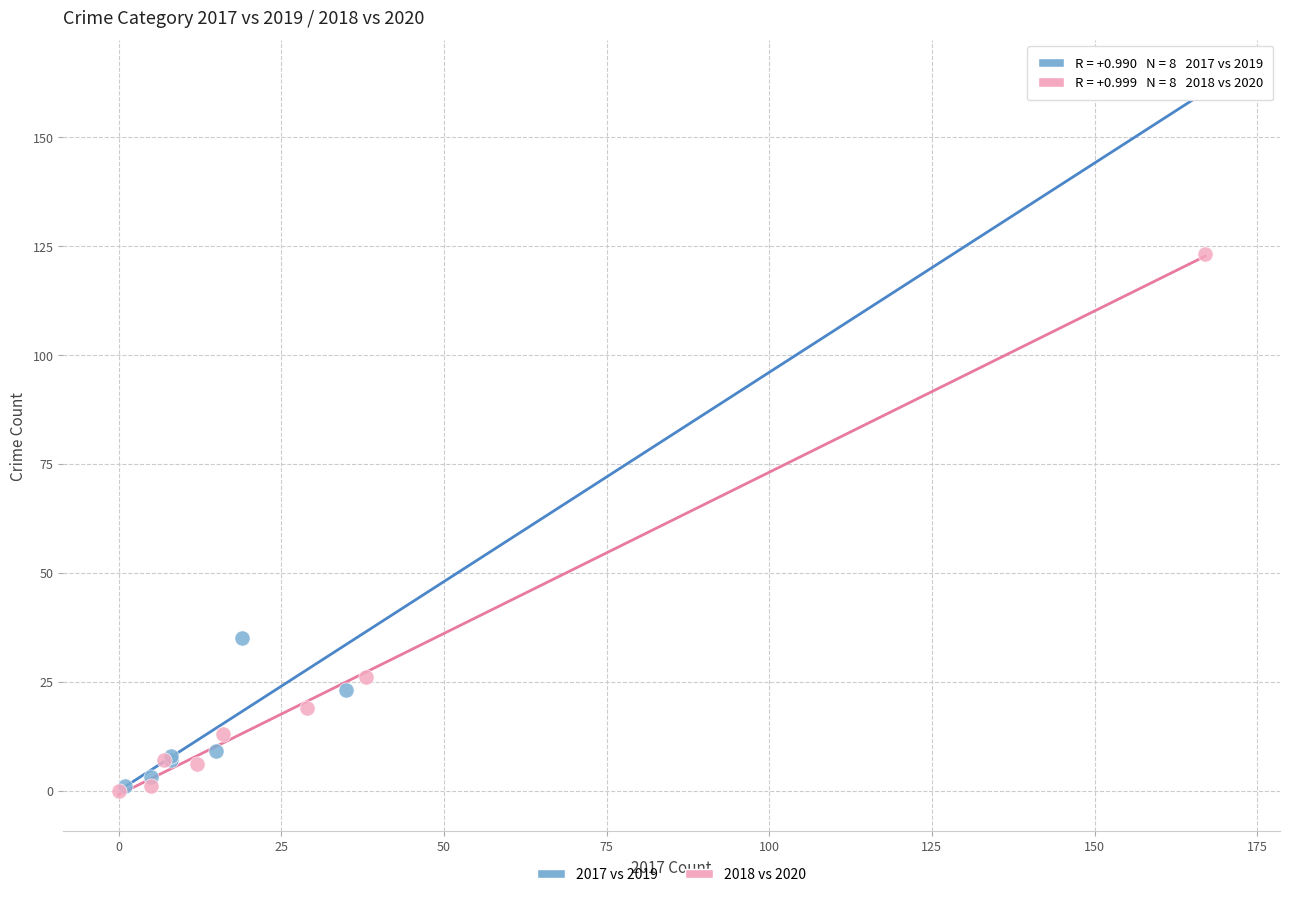

Which series has the largest Y range (max minus min)?

2017 vs 2019